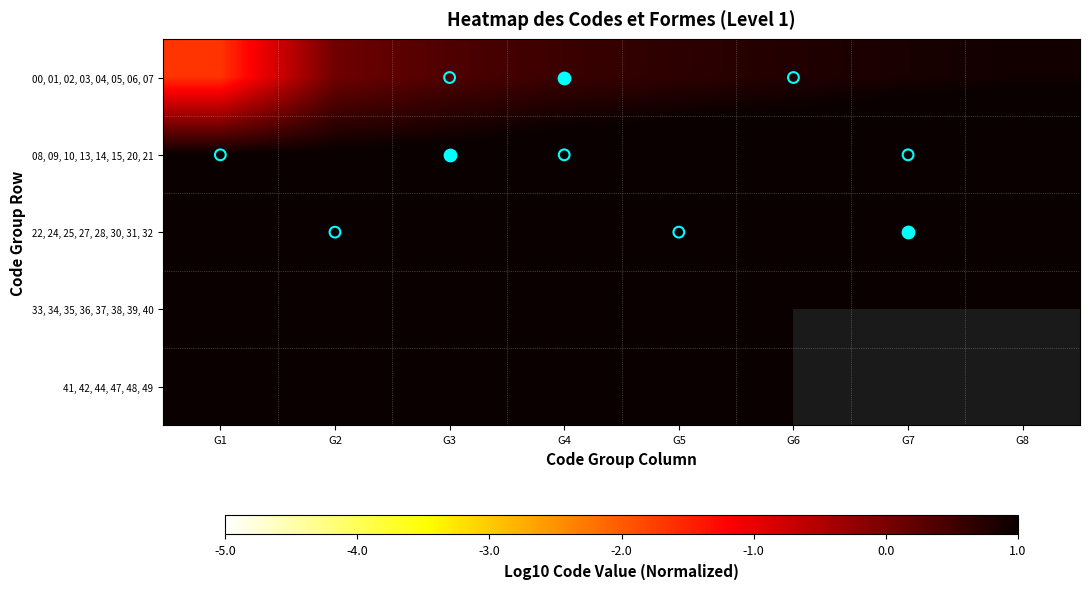

The value of 41, 42, 44, 47, 48, 49 at G1 is 1.7. True or false?

True